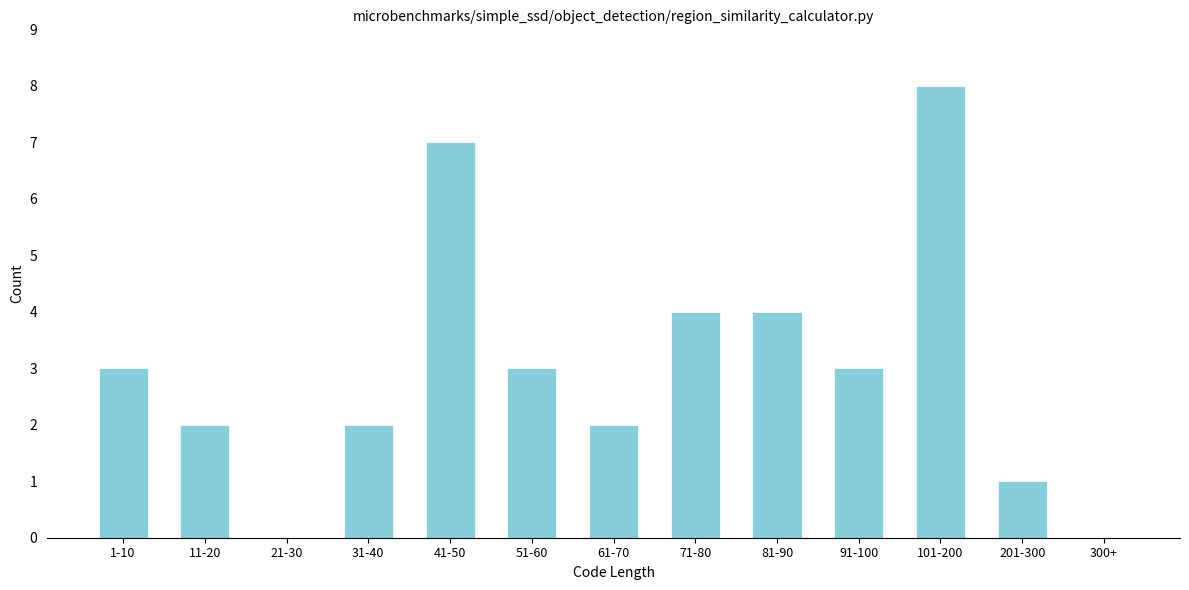

Reading left to right, extract all data points from this chart.

1-10=3	11-20=2	21-30=0	31-40=2	41-50=7	51-60=3	61-70=2	71-80=4	81-90=4	91-100=3	101-200=8	201-300=1	300+=0